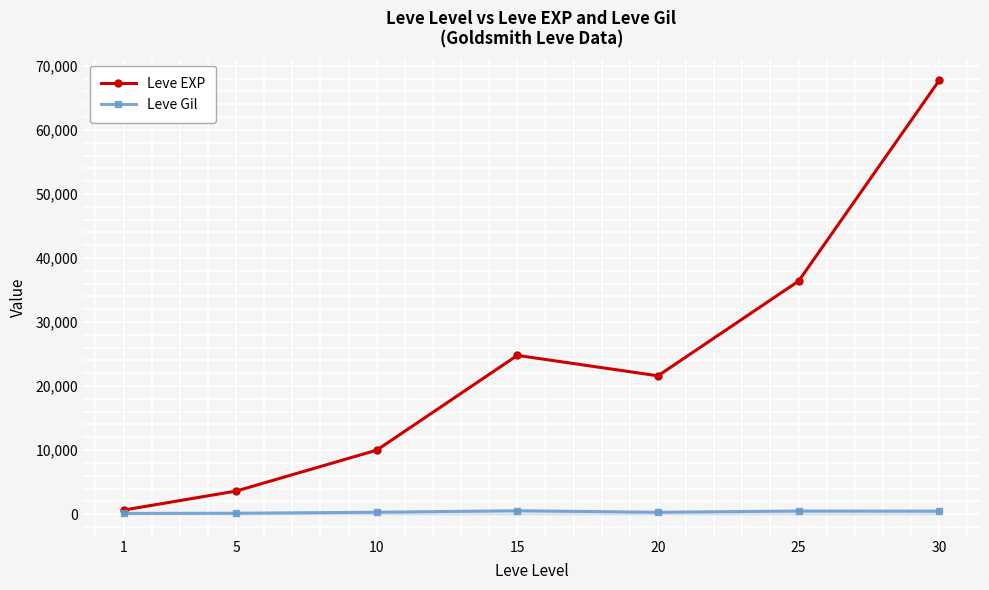

Which series has the largest range (max minus min)?

Leve EXP